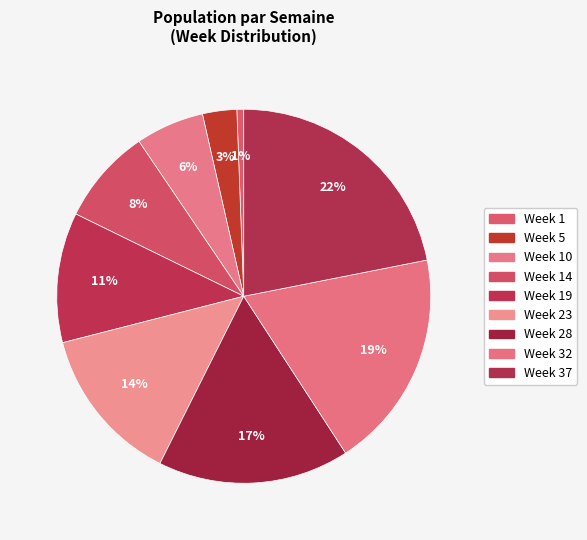

The Week 19 slice represents 11% of the pie. True or false?

True